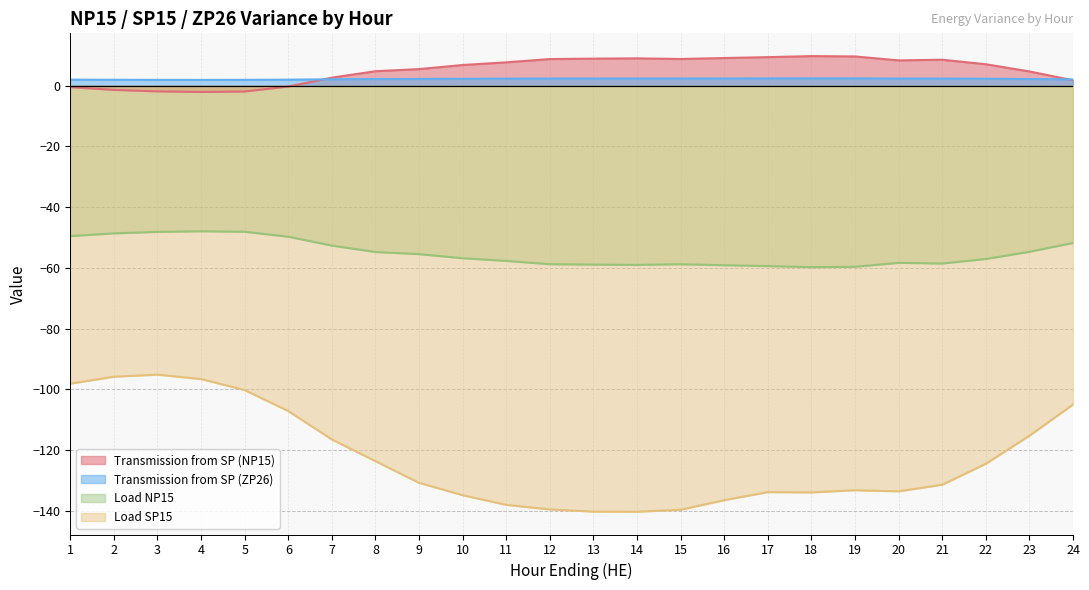

True or false: Transmission from SP (NP15) has a value of 8.6 at 21.

True